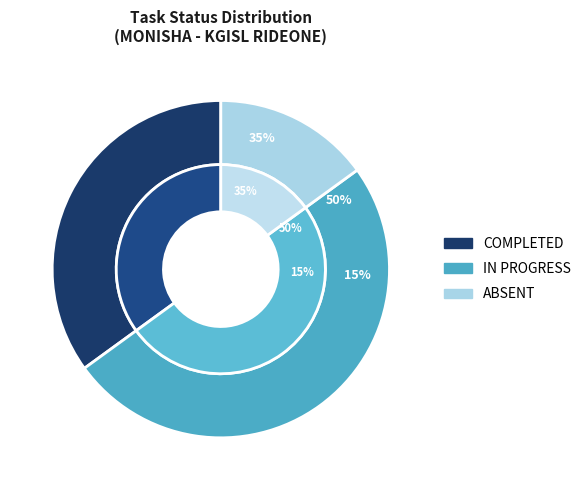

Which category has the biggest portion of the pie?

IN PROGRESS